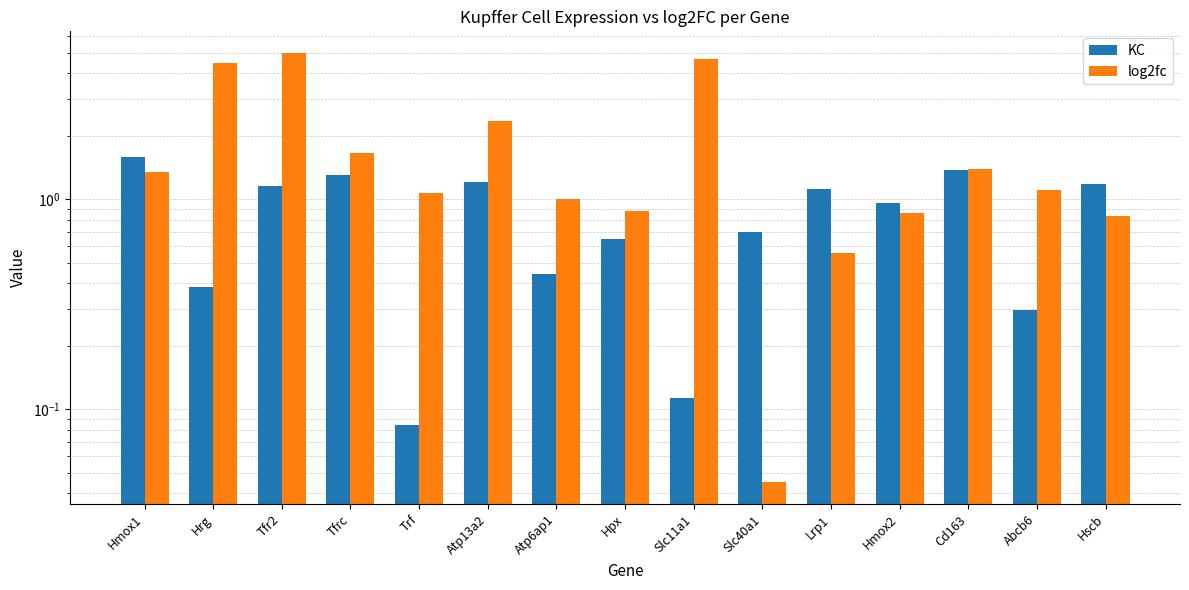

Rank the series at Lrp1 from lowest to highest value.

log2fc, KC